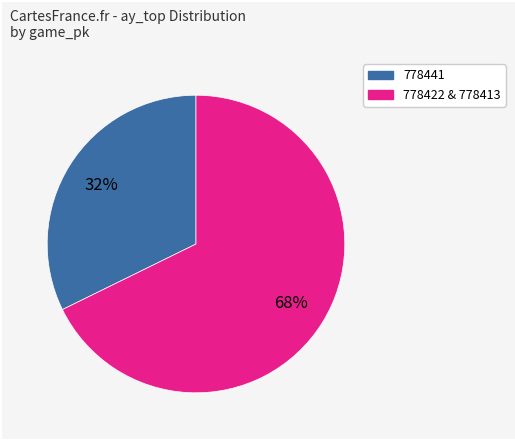

Is there any slice that represents more than half of the pie?

Yes